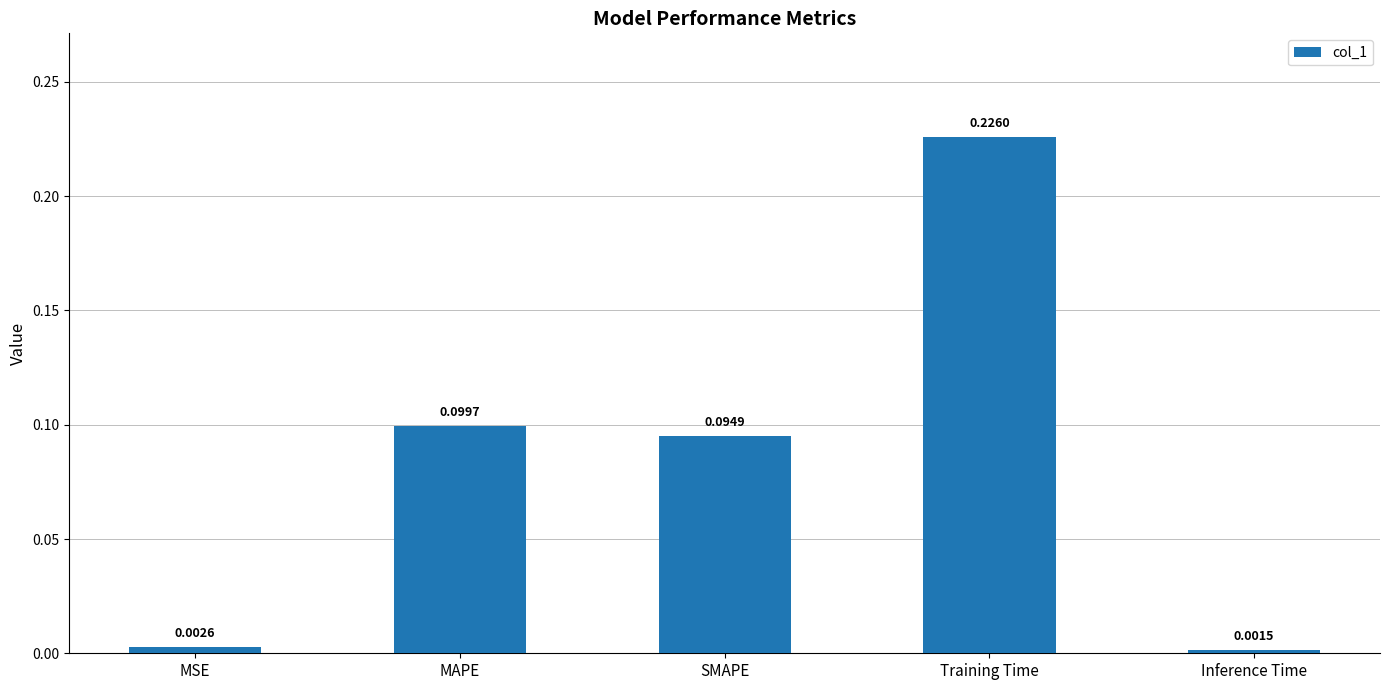

What is the label of the 4th bar from the right?

MAPE